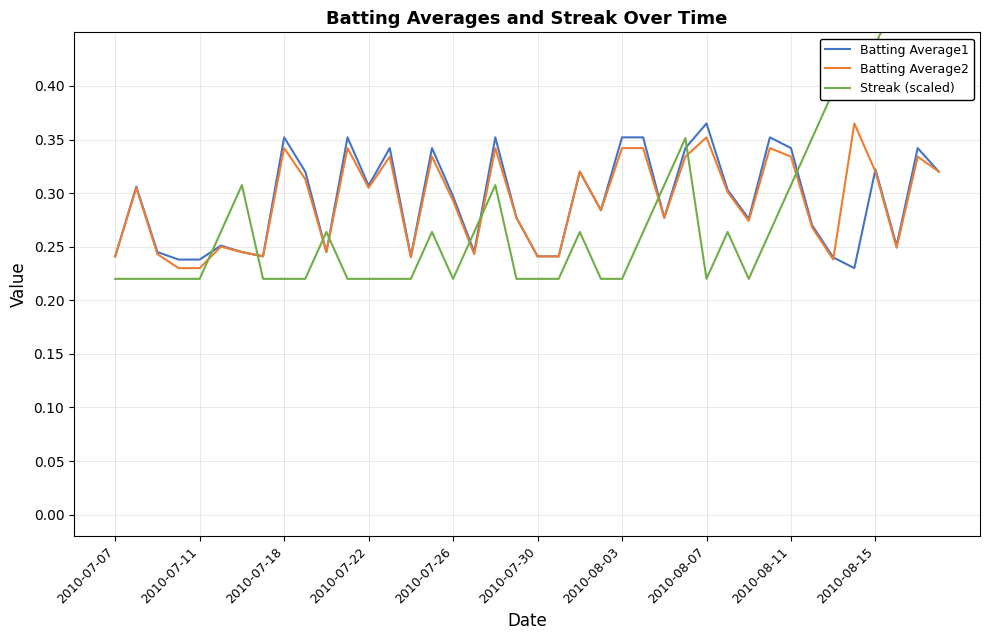

Which series ends up on top after the final intersection of Batting Average2 and Batting Average1?

Batting Average1